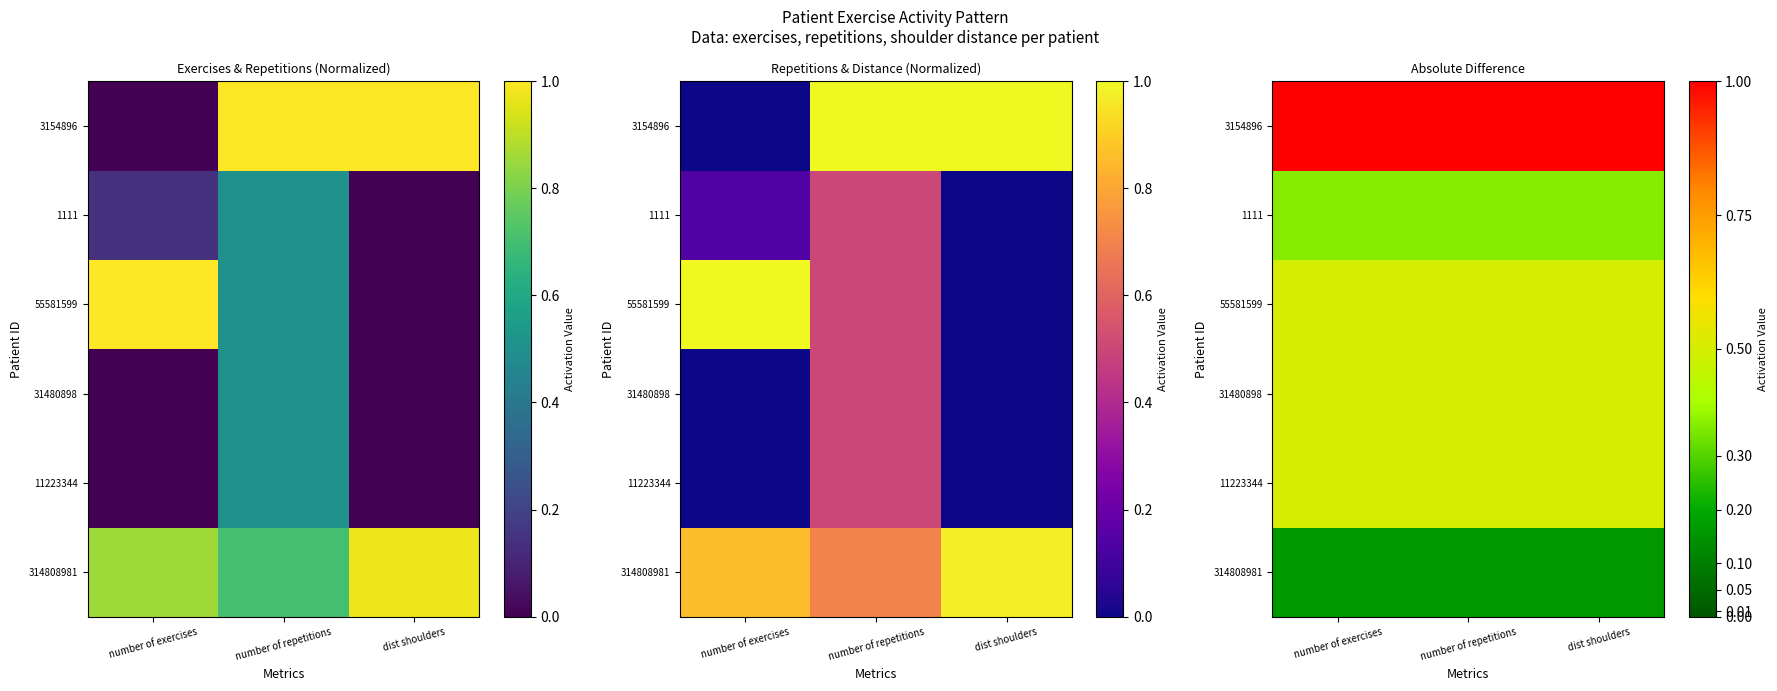

What is the difference between the highest and lowest values at number of repetitions?

0.8